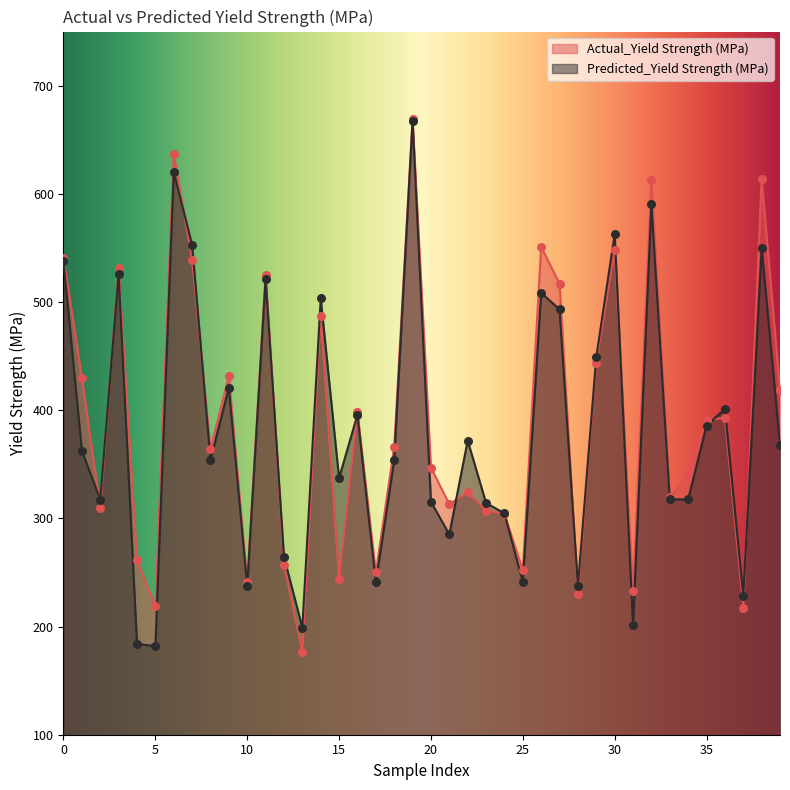

Is it true that Predicted_Yield Strength (MPa) equals 345.8 at 25?

False